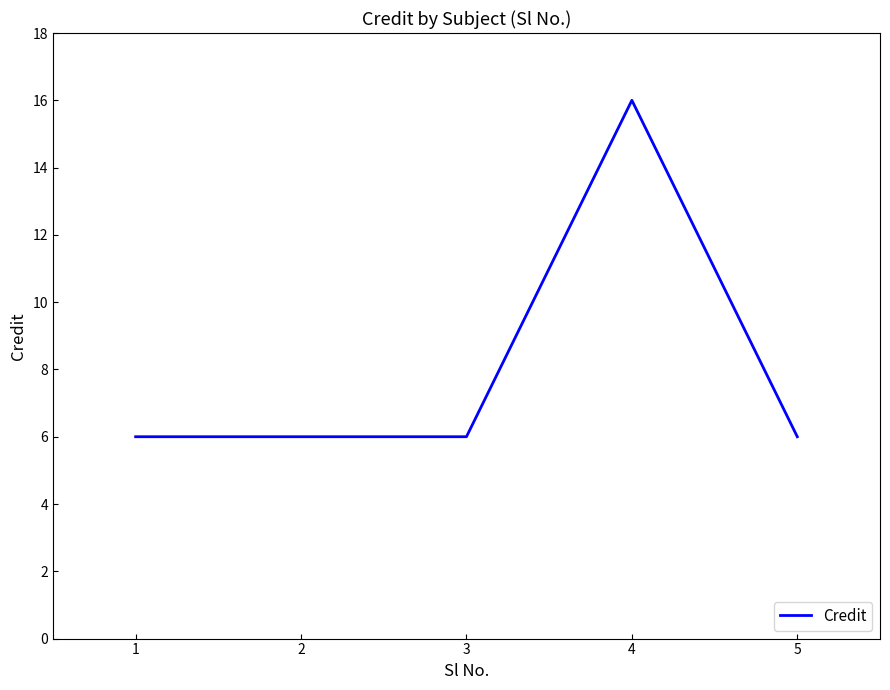

What is the smallest value displayed?

6